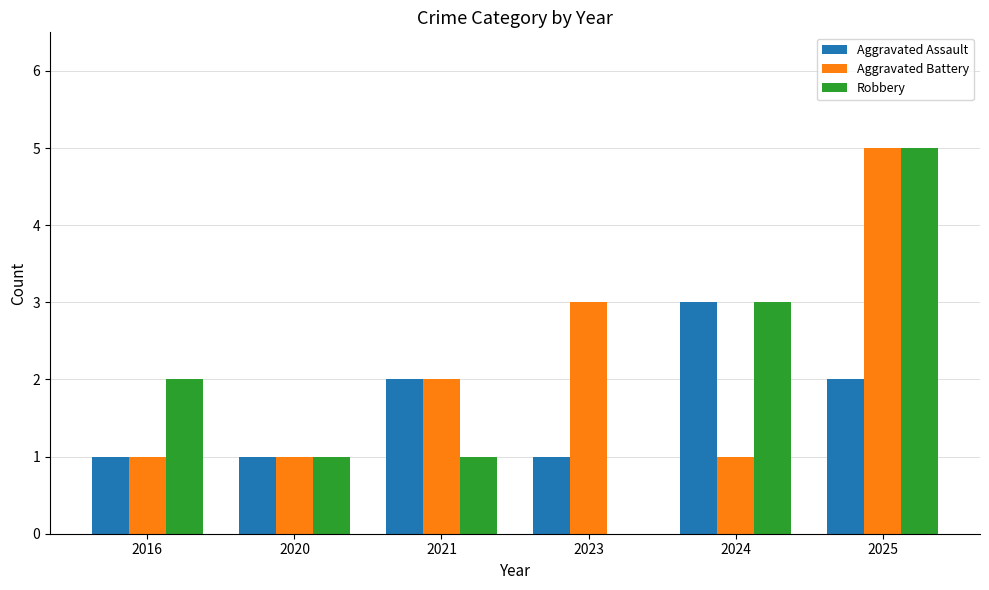

What are all the series names shown in the legend?

Aggravated Assault, Aggravated Battery, Robbery